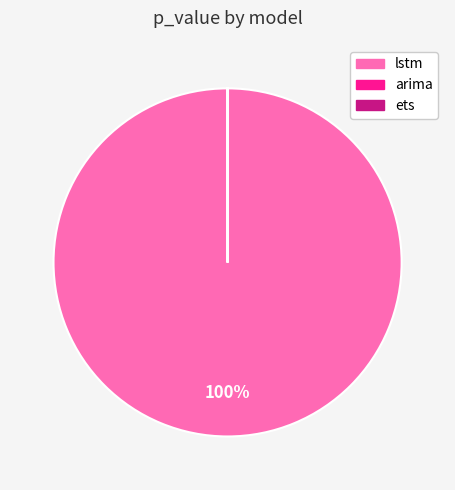

Does any single category account for the majority?

Yes